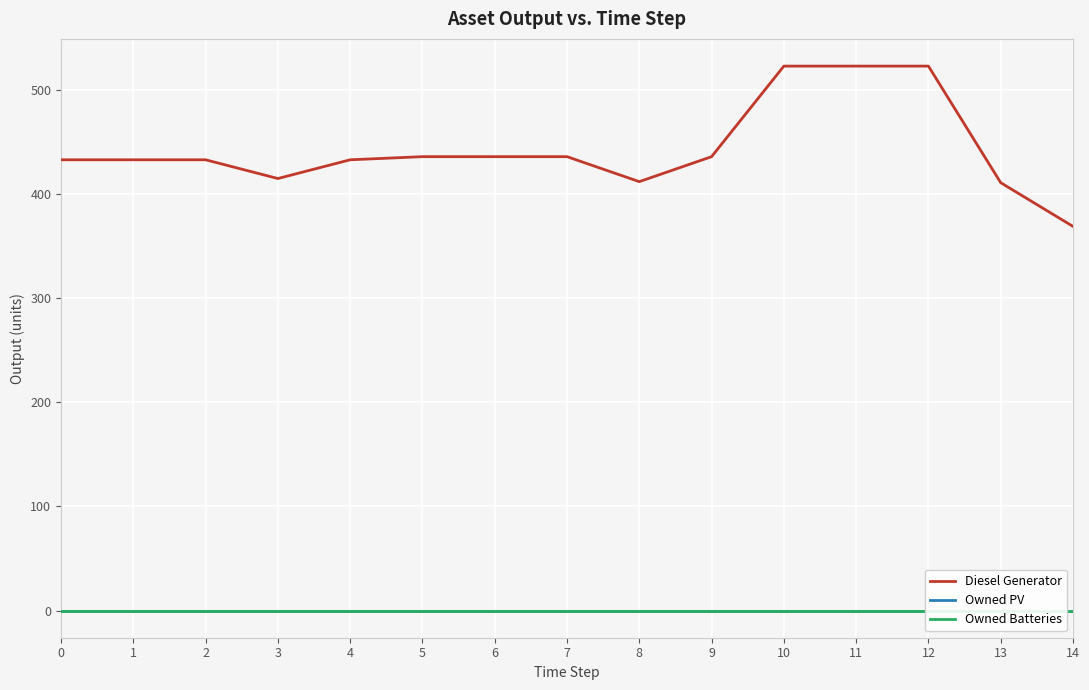

How many data points in Diesel Generator are less than 433?

4